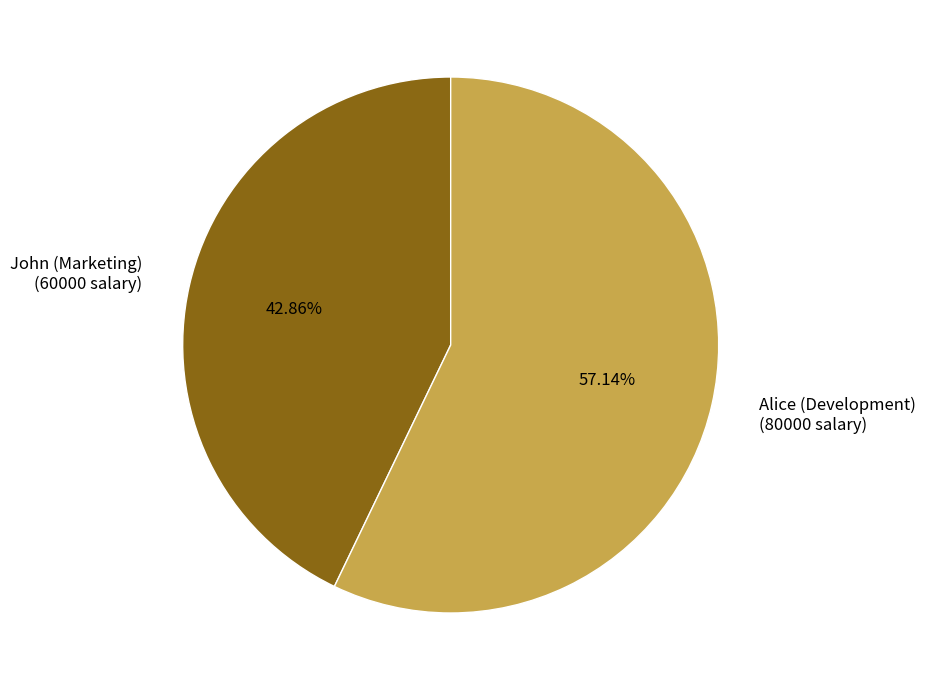

To the nearest percent, what portion does John (Marketing) represent?

43%